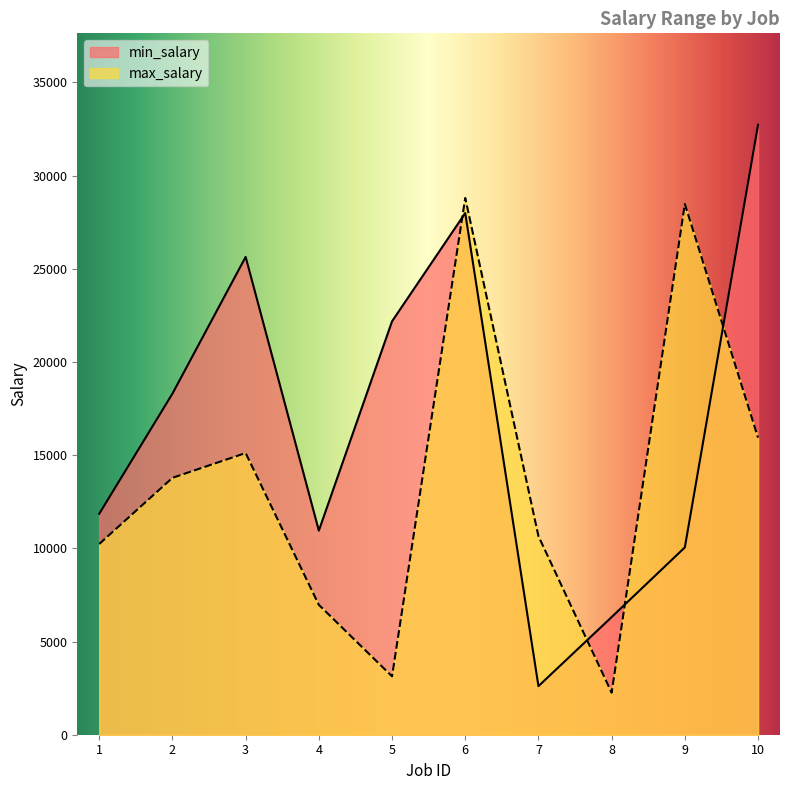

Reading left to right, list all the values displayed in this chart.

min_salary: 1=11855	2=18302	3=25636	4=10950	5=22181	6=27991	7=2606	8=6312	9=10050	10=32724
max_salary: 1=10233	2=13784	3=15115	4=6968	5=3133	6=28801	7=10655	8=2256	9=28477	10=15936